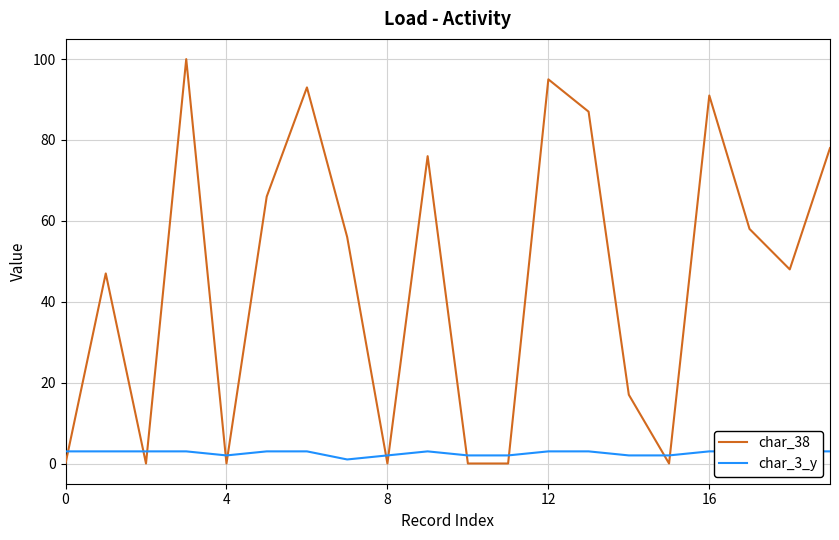

Rank the series by their average value, from lowest to highest.

char_3_y, char_38